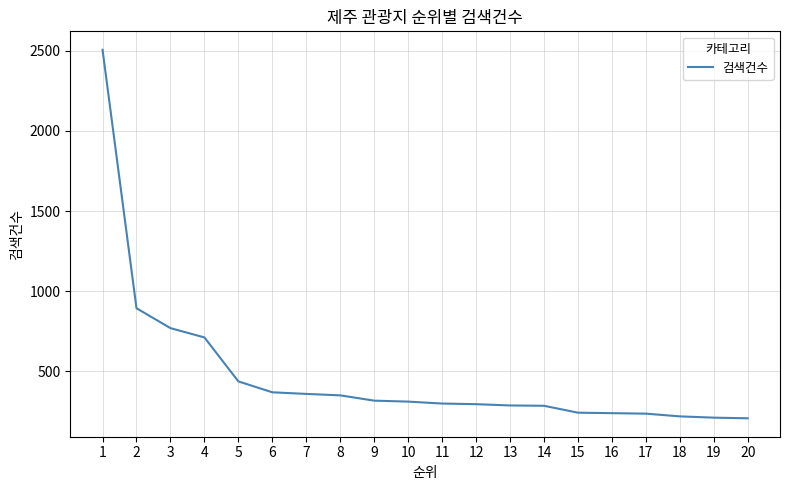

Is it true that the value at 17 is 237?

True